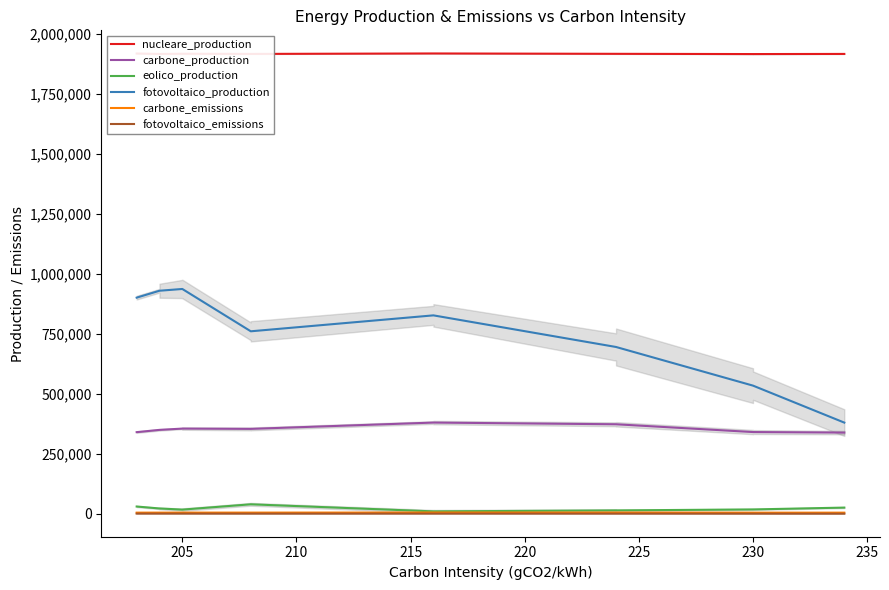

Which series has the widest spread of values?

fotovoltaico_production